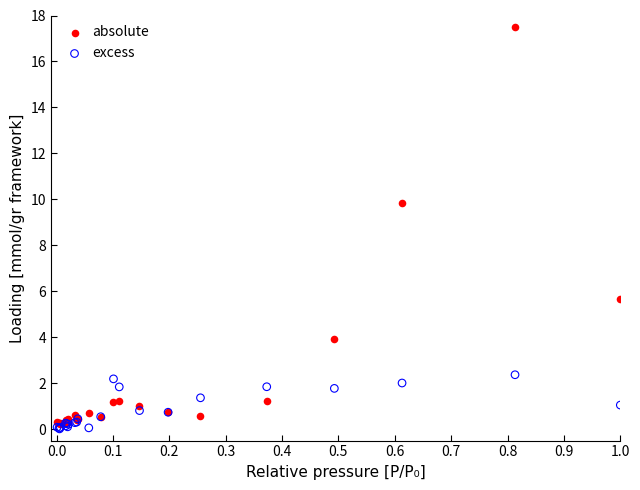

Across all series, what Y value is closest to 8?

9.8